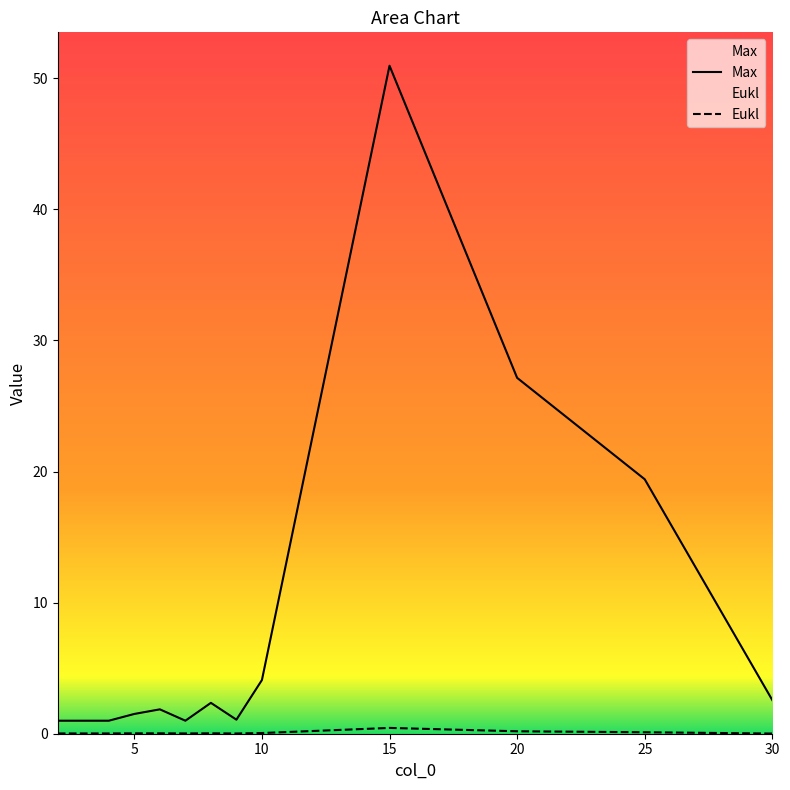

How many lines are shown in the chart?

2